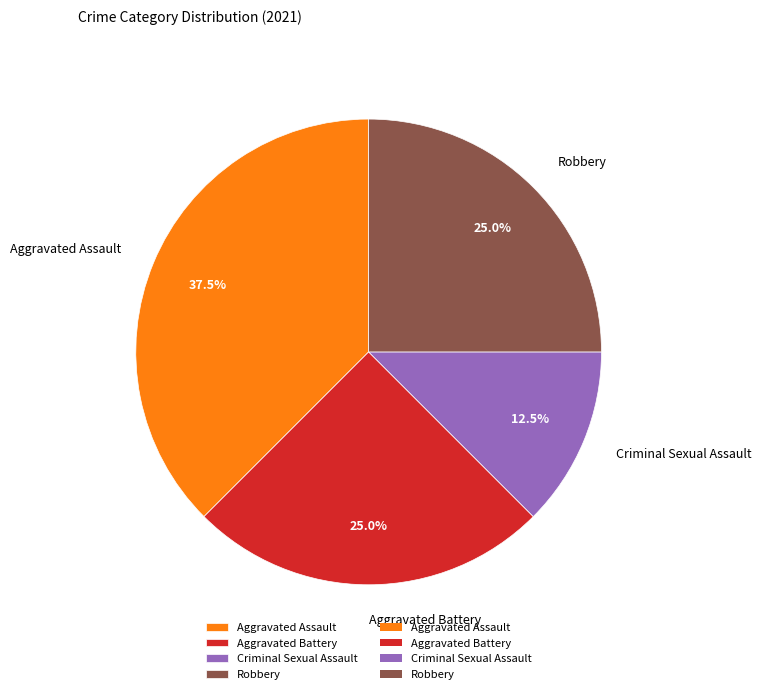

To the nearest percent, what is the average slice percentage?

25%